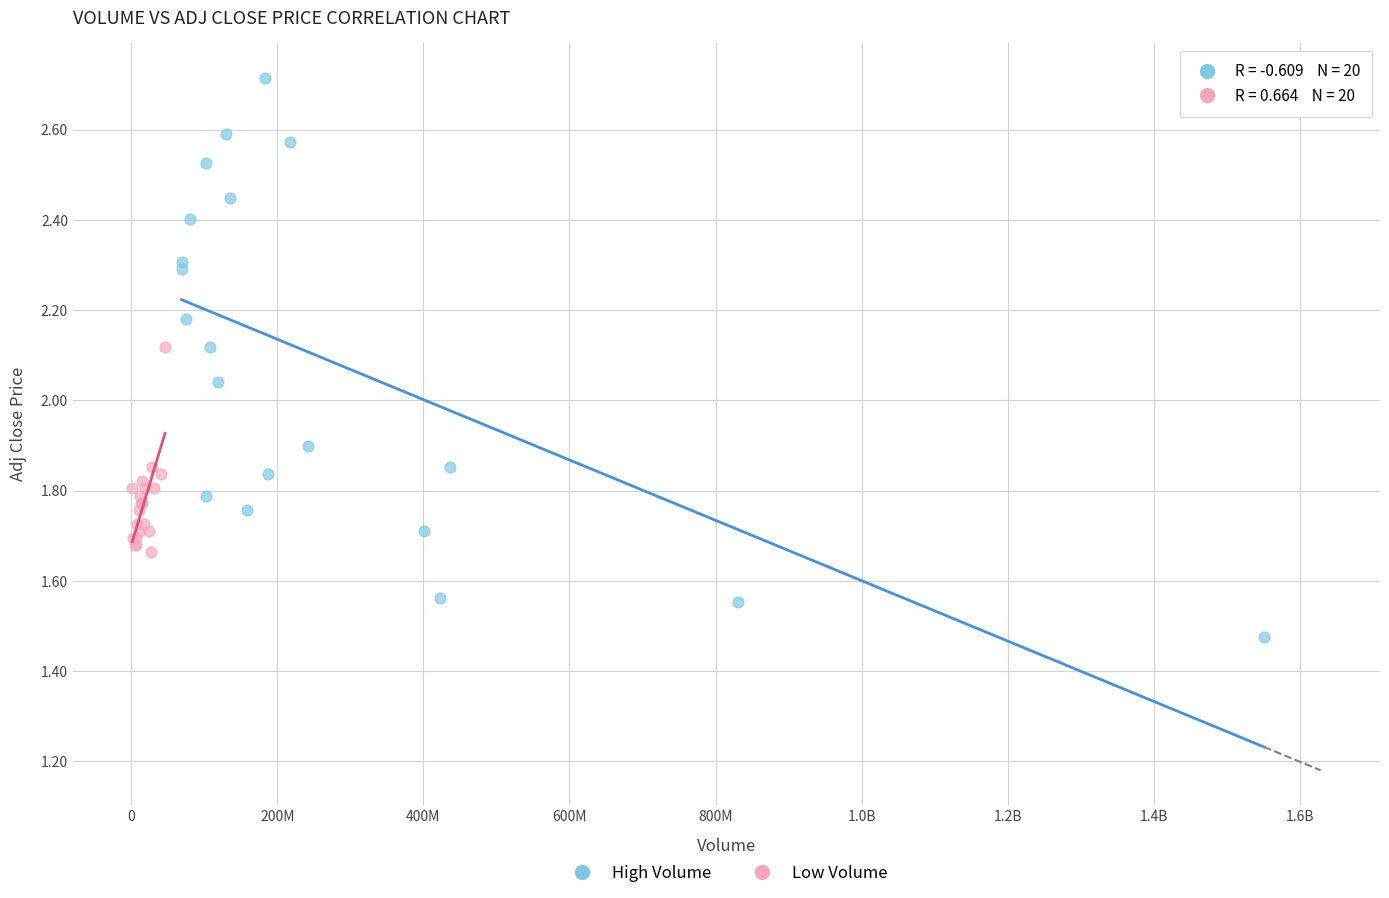

Which series contains the lowest Y value?

High Volume